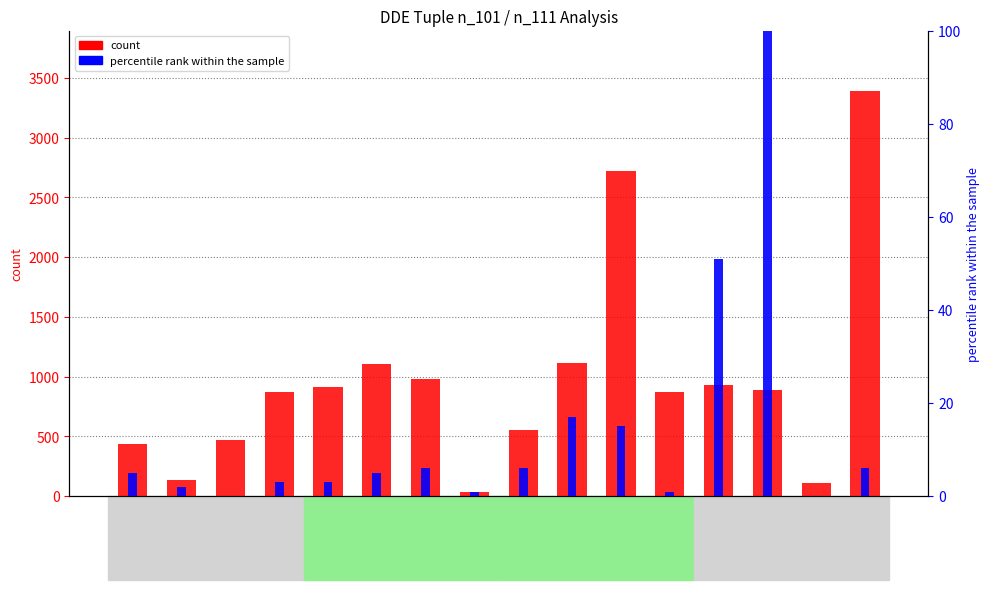

At which category is the sum across all series the highest?

16